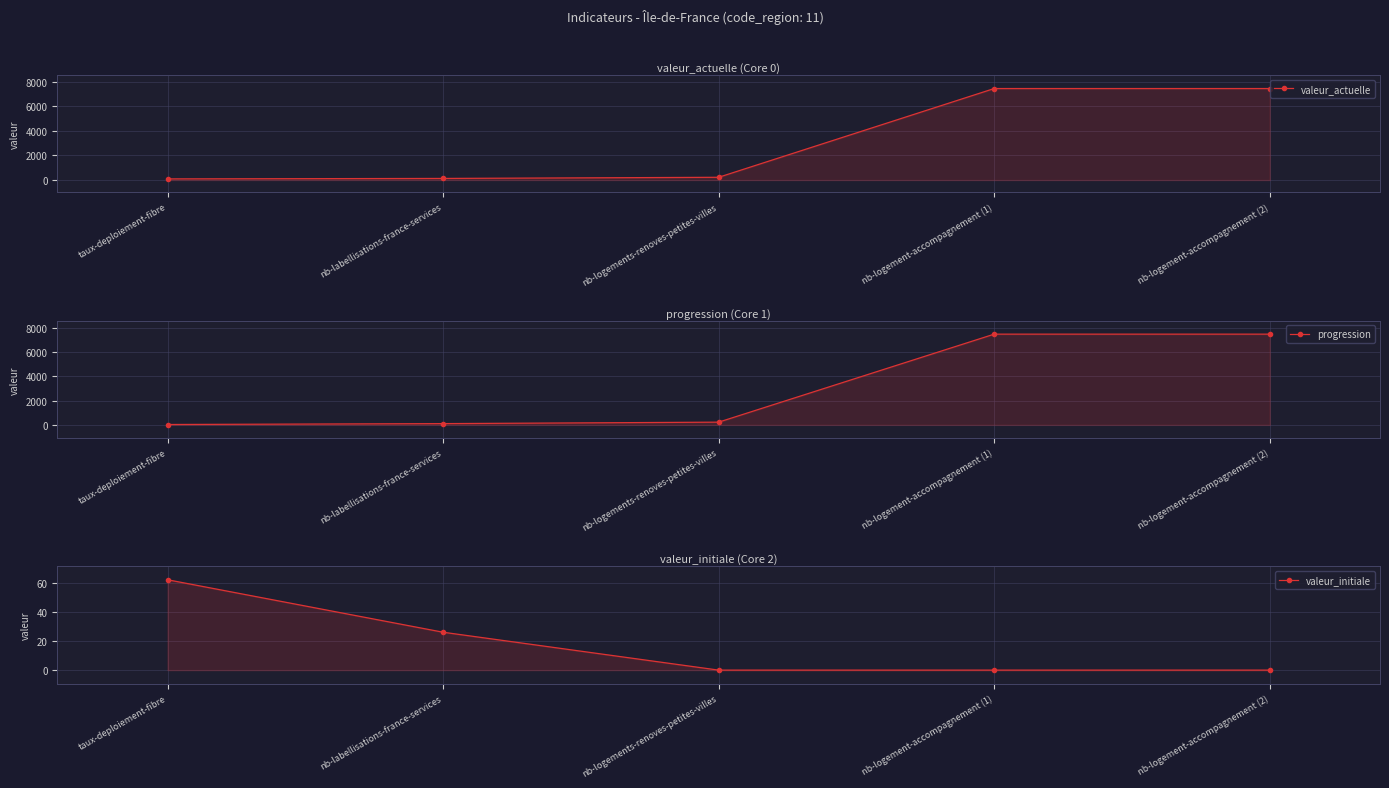

What is the difference between the maximum and minimum values in the progression series?

7426